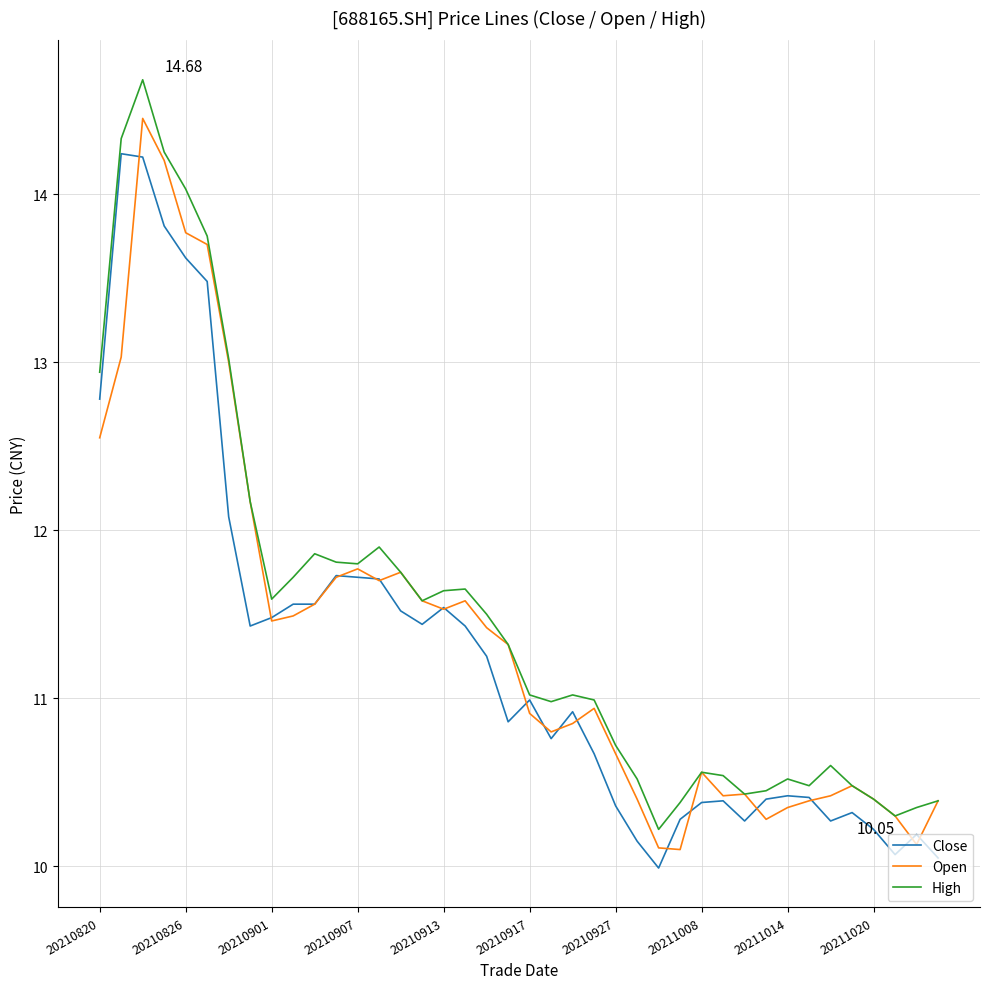

How many values in the Close series are below 10?

1